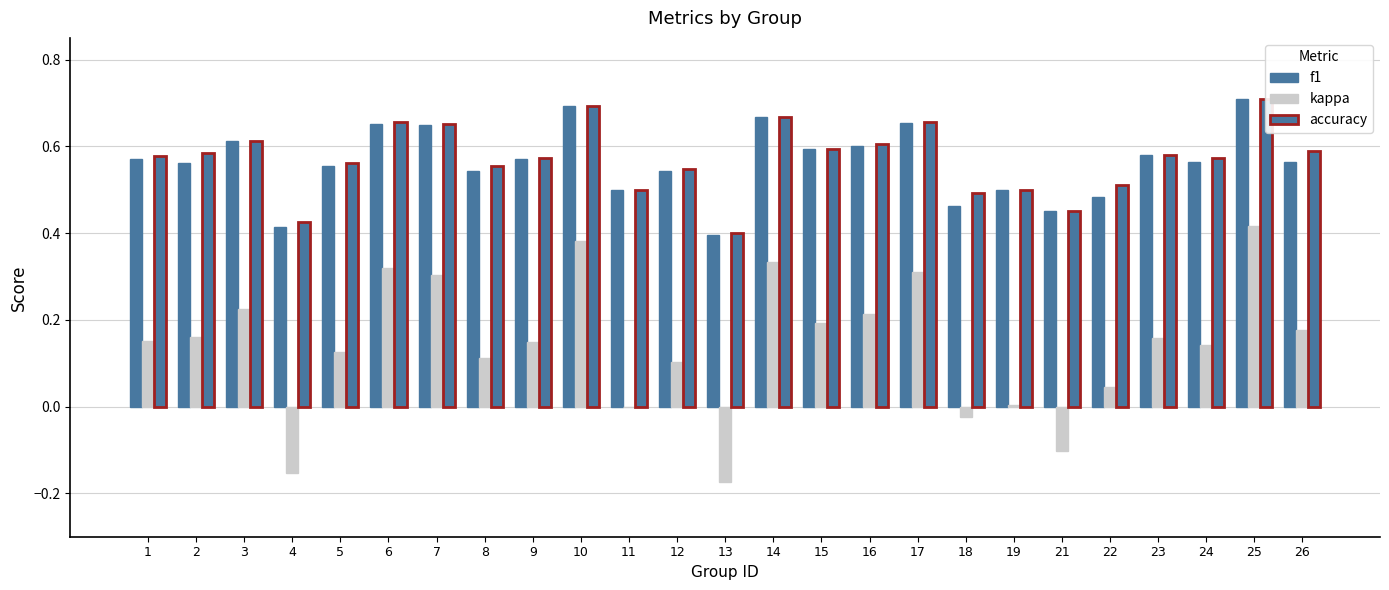

Is it true that accuracy equals 0.3 at 22?

False